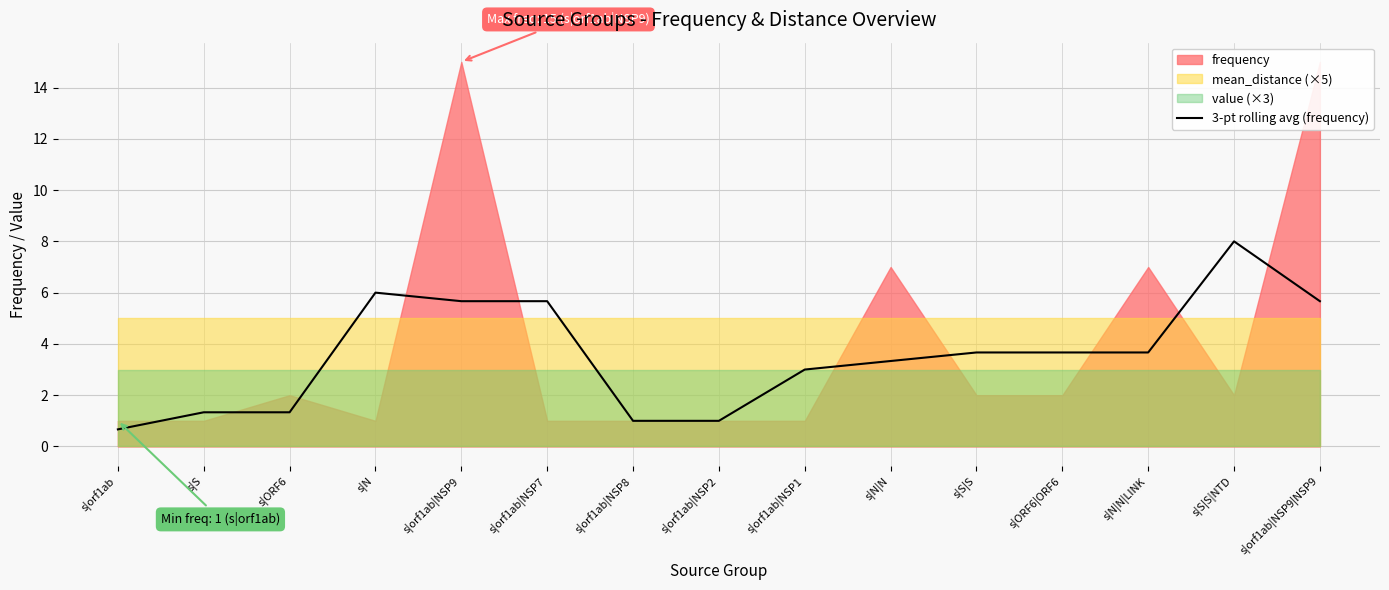

At which label does 3-pt rolling avg (frequency) reach its peak?

s|S|S|NTD